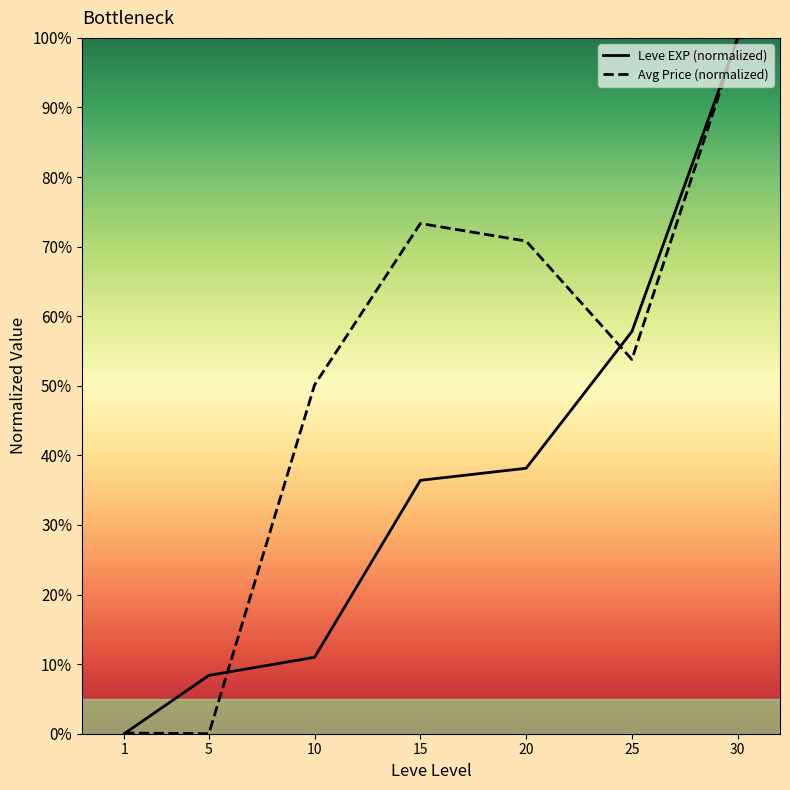

Which series changed the most between 25 and 30?

Avg Price (normalized)